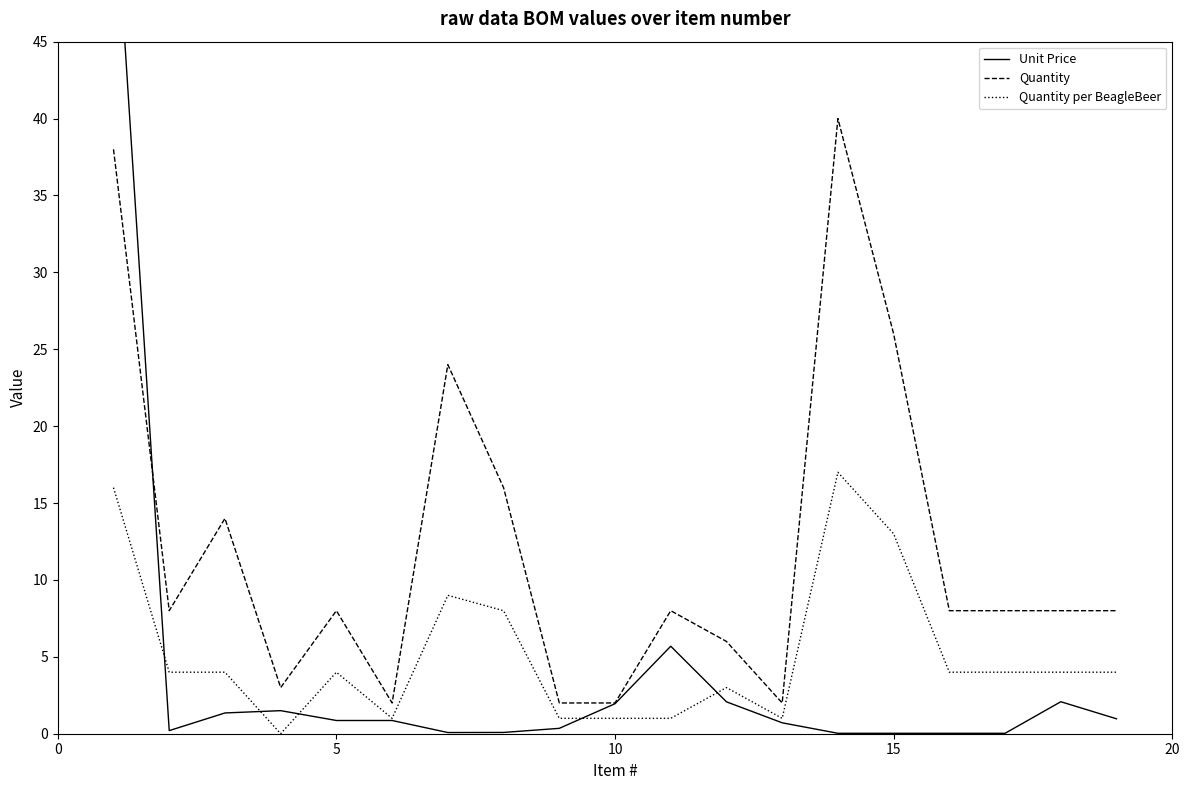

Is it true that Quantity equals 2 at 10?

True